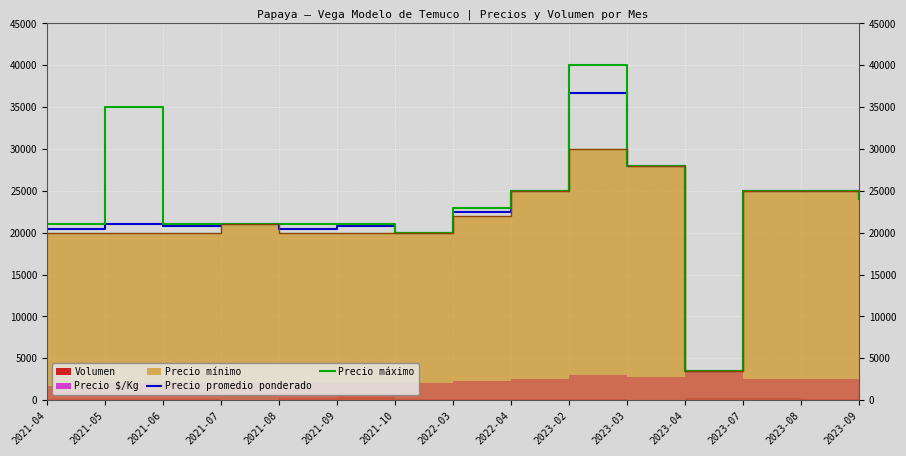

True or false: Precio promedio ponderado and Precio máximo cross at least once.

False